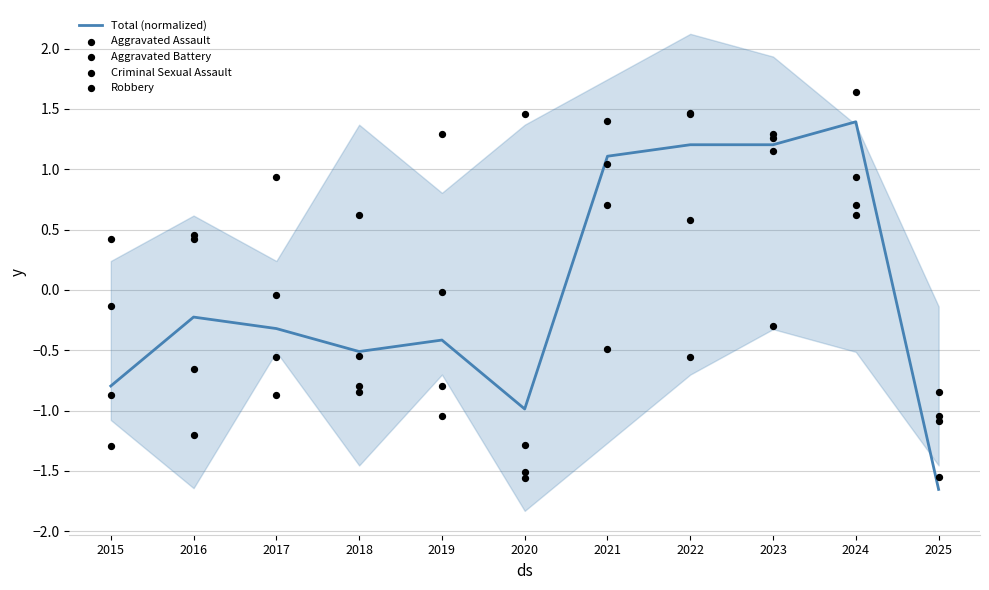

At which category is the sum across all series the highest?

2024